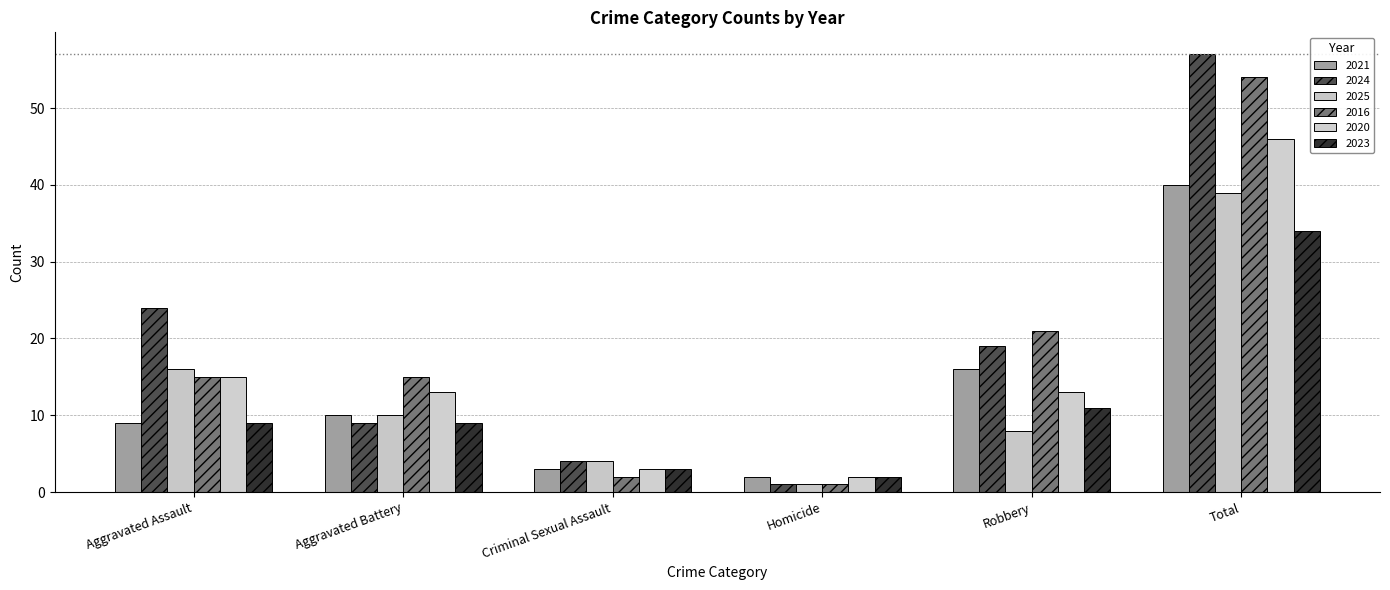

Reading left to right, transcribe all the data shown in this chart.

2021: 9	10	3	2	16	40
2024: 24	9	4	1	19	57
2025: 16	10	4	1	8	39
2016: 15	15	2	1	21	54
2020: 15	13	3	2	13	46
2023: 9	9	3	2	11	34